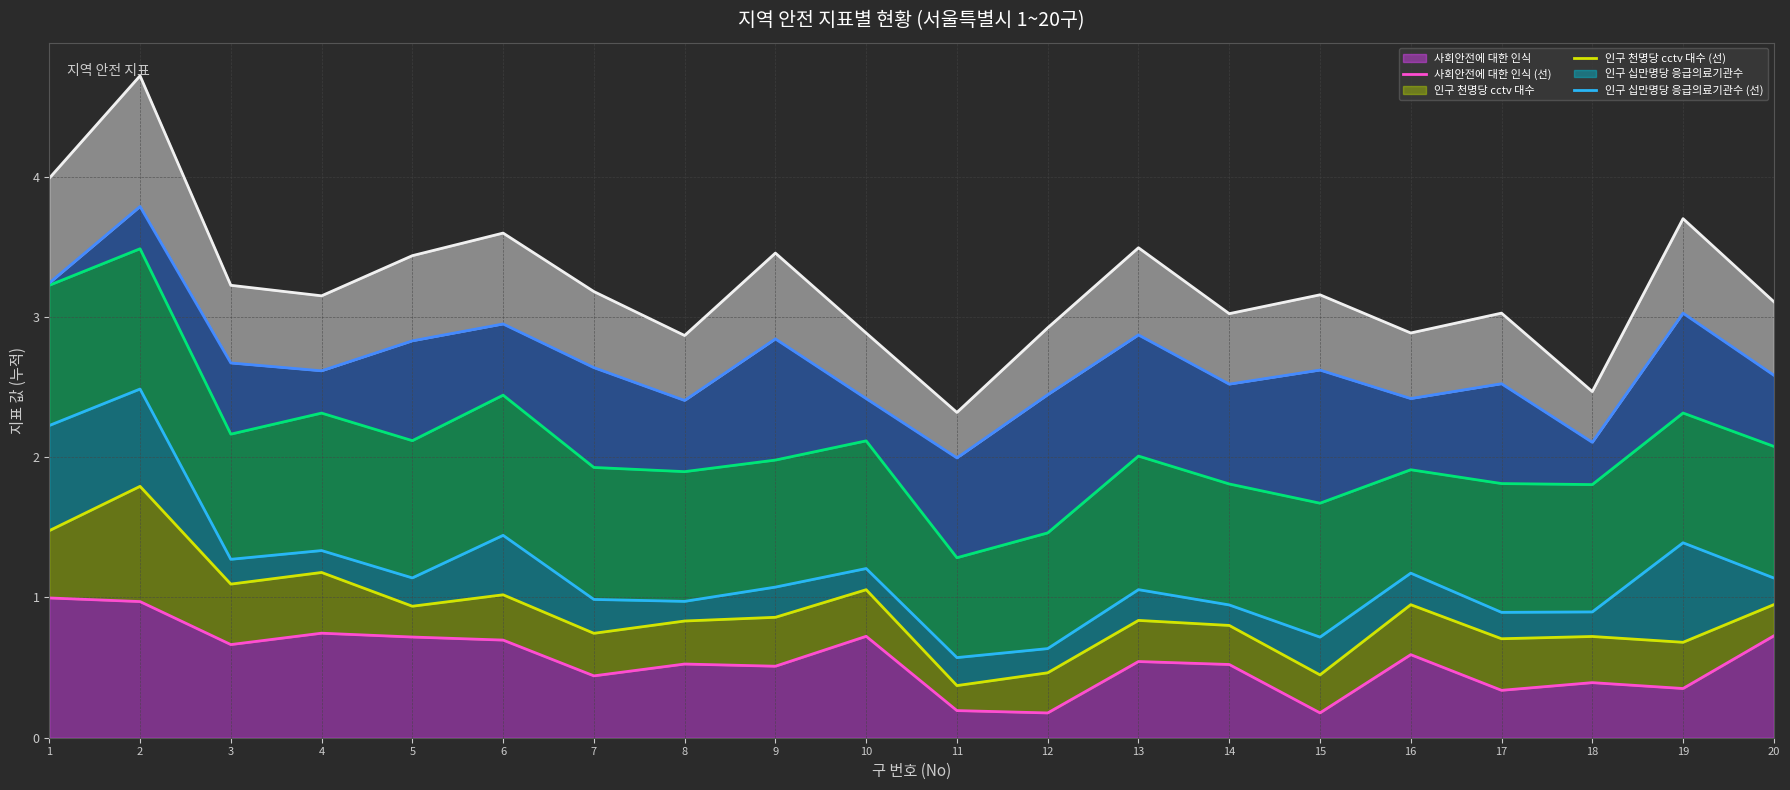

Reading right to left, transcribe all the data shown in this chart.

사회안전에 대한 인식 (선): 0.7	0.4	0.4	0.3	0.6	0.2	0.5	0.5	0.2	0.2	0.7	0.5	0.5	0.4	0.7	0.7	0.7	0.7	1.0	1.0
인구 천명당 cctv 대수 (선): 0.9	0.7	0.7	0.7	0.9	0.4	0.8	0.8	0.5	0.4	1.1	0.9	0.8	0.7	1.0	0.9	1.2	1.1	1.8	1.5
인구 십만명당 응급의료기관수 (선): 1.1	1.4	0.9	0.9	1.2	0.7	0.9	1.1	0.6	0.6	1.2	1.1	1.0	1.0	1.4	1.1	1.3	1.3	2.5	2.2
단위면적당 지역경찰관서 수 (선): 2.1	2.3	1.8	1.8	1.9	1.7	1.8	2.0	1.5	1.3	2.1	2.0	1.9	1.9	2.4	2.1	2.3	2.2	3.5	3.2
교통사고 및 화재 (선): 2.6	3.0	2.1	2.5	2.4	2.6	2.5	2.9	2.4	2.0	2.4	2.8	2.4	2.6	2.9	2.8	2.6	2.7	3.8	3.2
평균 (선): 3.1	3.7	2.5	3.0	2.9	3.2	3.0	3.5	2.9	2.3	2.9	3.5	2.9	3.2	3.6	3.4	3.2	3.2	4.7	4.0